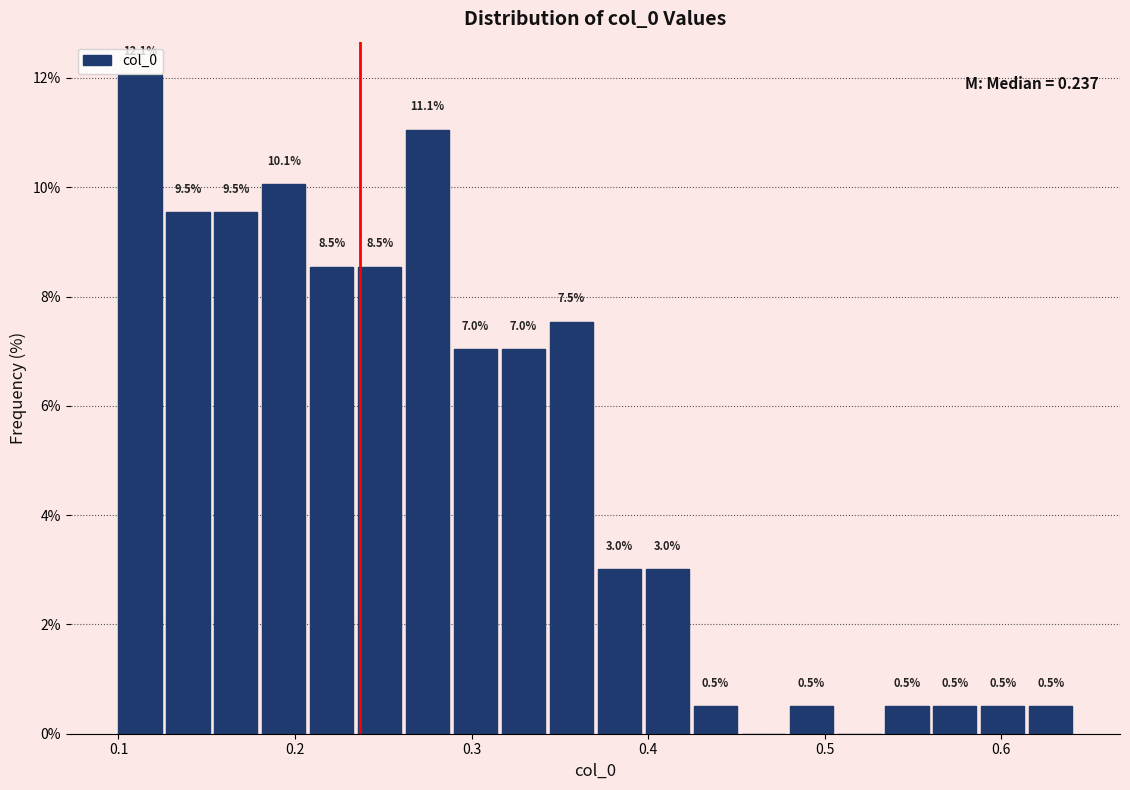

Around what value on the x-axis is the tallest bar? Give the approximate position of its centre, as read against the axis.

0.11